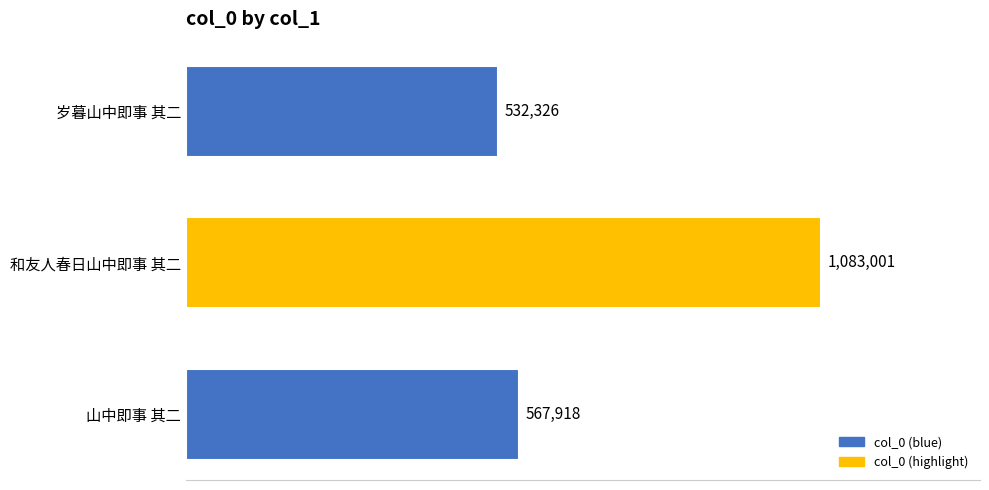

Does the chart contain any negative values?

No